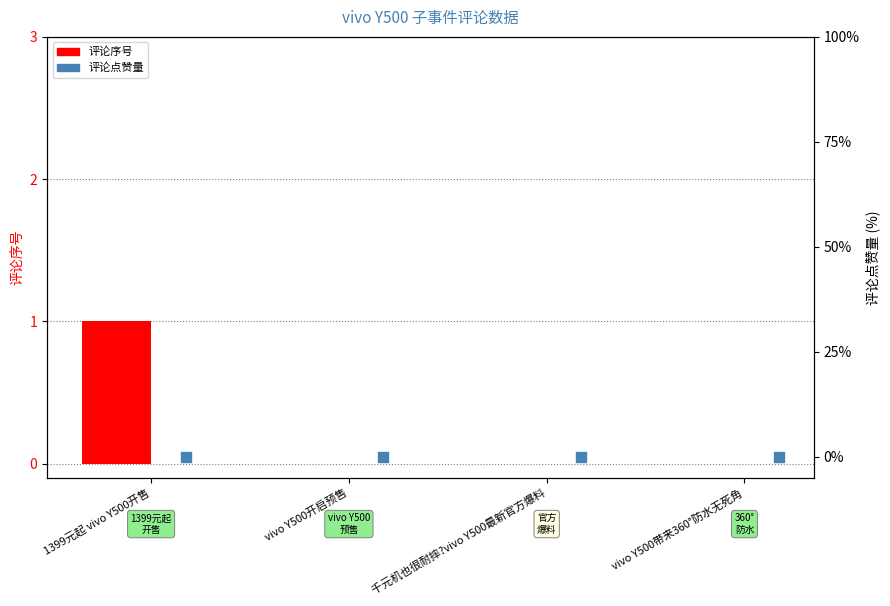

Which series has the widest spread of Y values?

评论序号